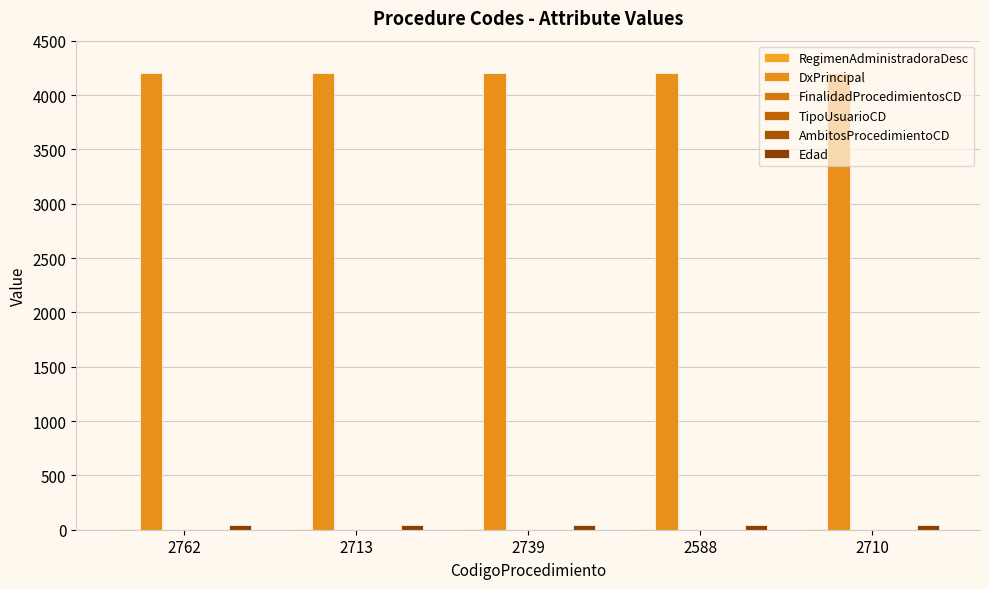

How many groups of bars are there?

5